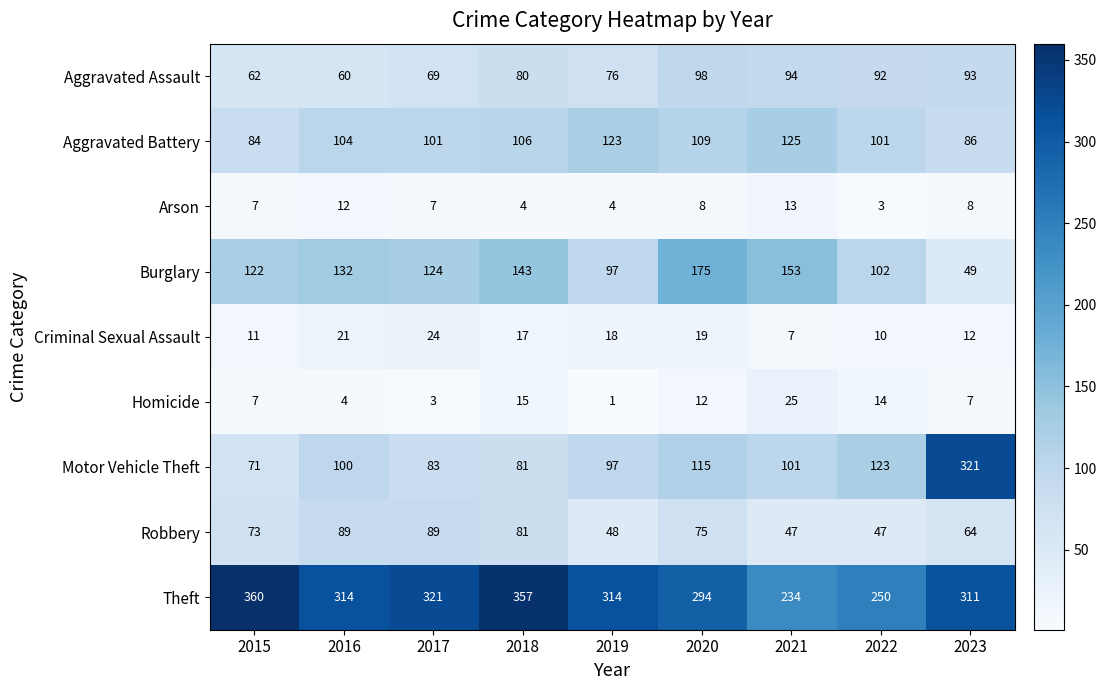

What is the sum of all Arson values?

66